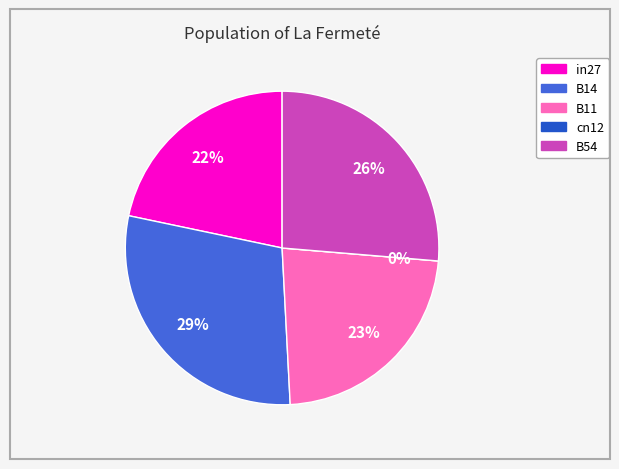

To the nearest percent, what portion does B54 represent?

26%